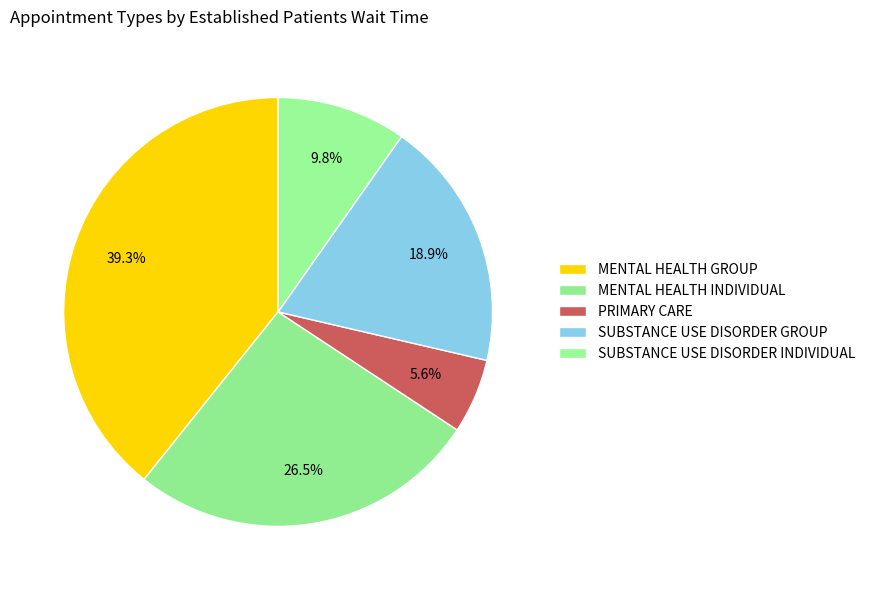

To the nearest percent, what is the combined percentage of SUBSTANCE USE DISORDER INDIVIDUAL and MENTAL HEALTH GROUP?

49%